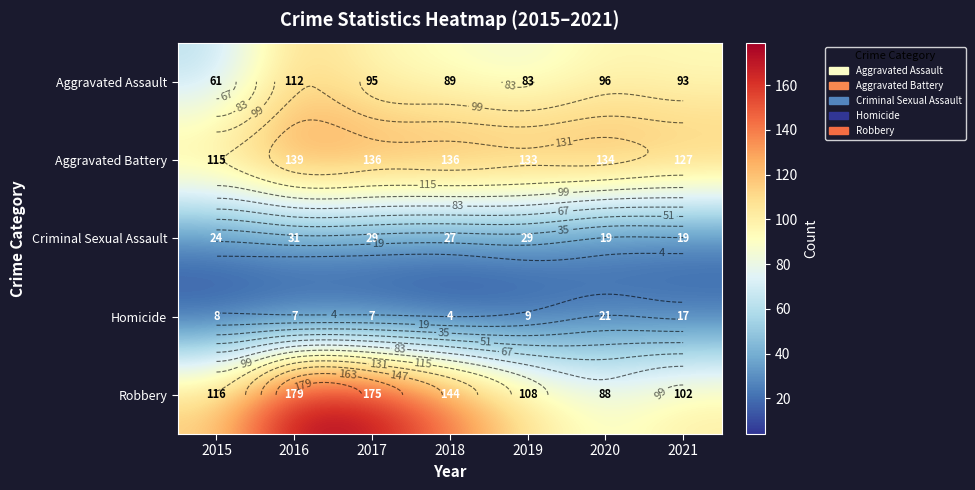

The value of Criminal Sexual Assault at 2015 is 24. True or false?

True